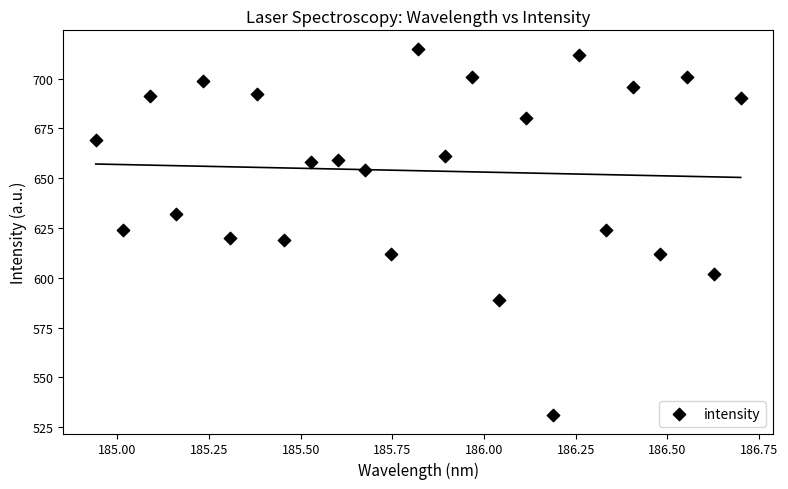

What is the range of Y values (max minus min)?

184